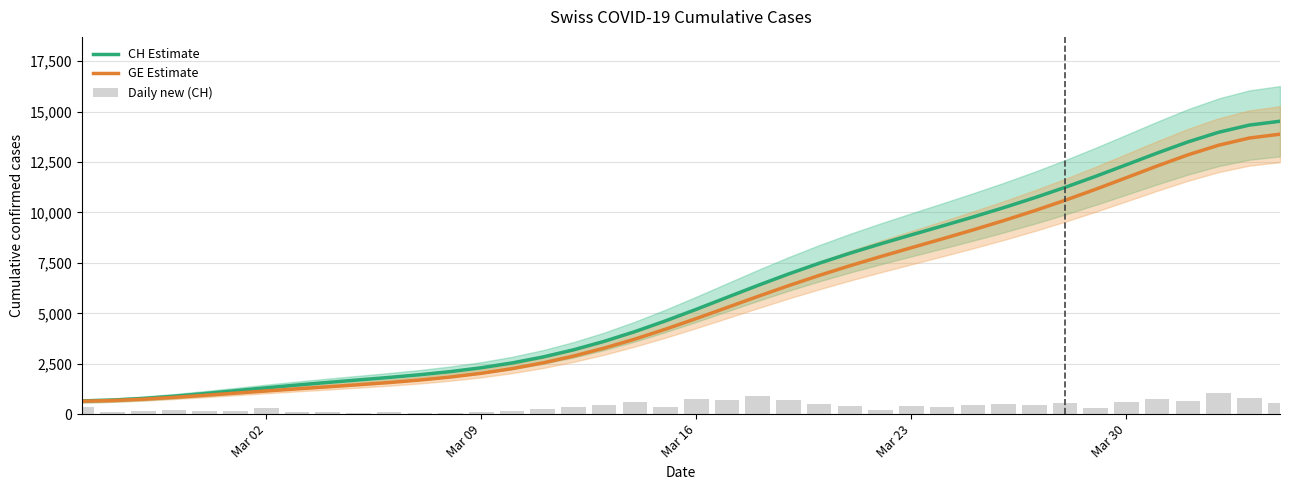

At Mar 02, list the series in order from smallest to largest.

Daily new (CH), GE, CH